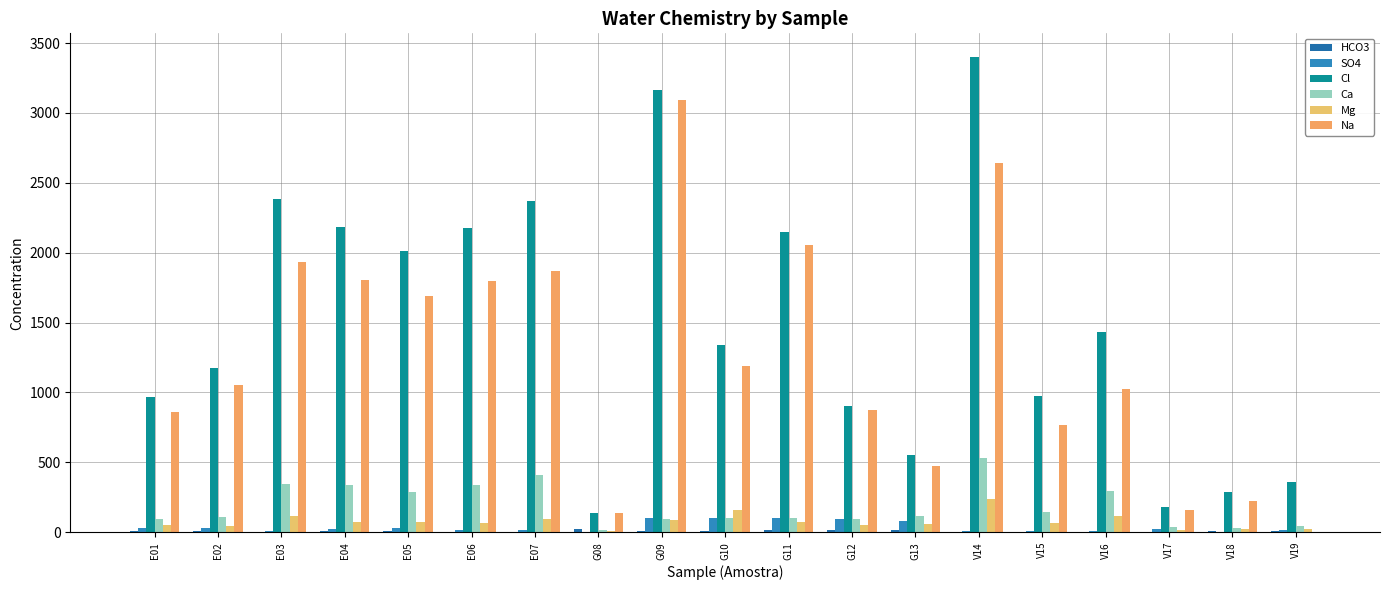

Is it true that Cl equals 974.5 at V15?

True